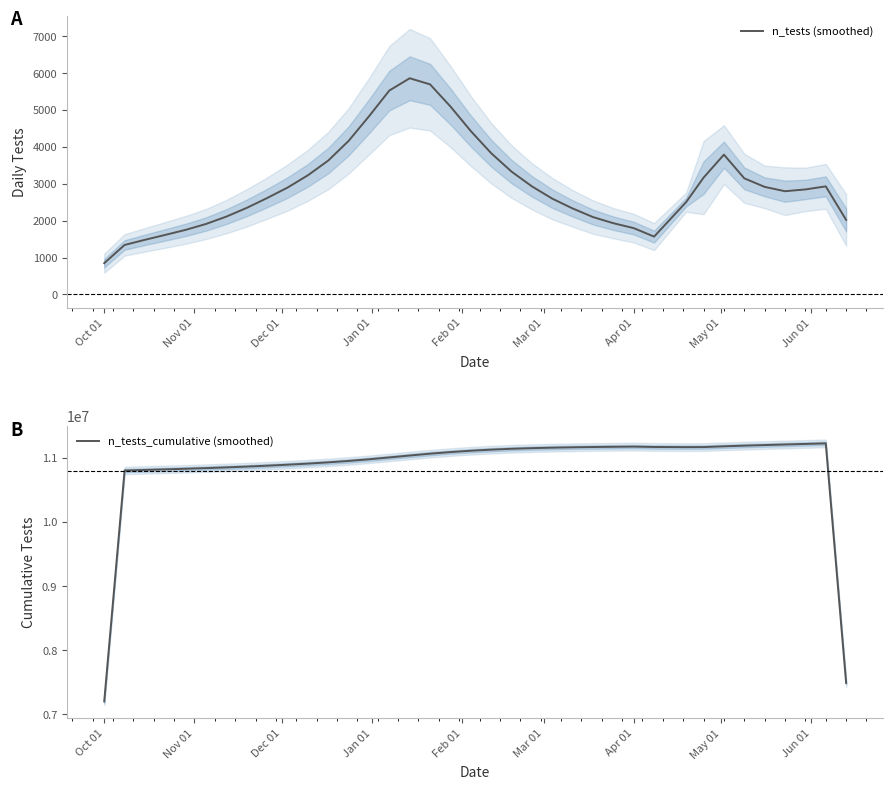

What is the sum of all n_tests_cumulative (smoothed) values?

401543108.3